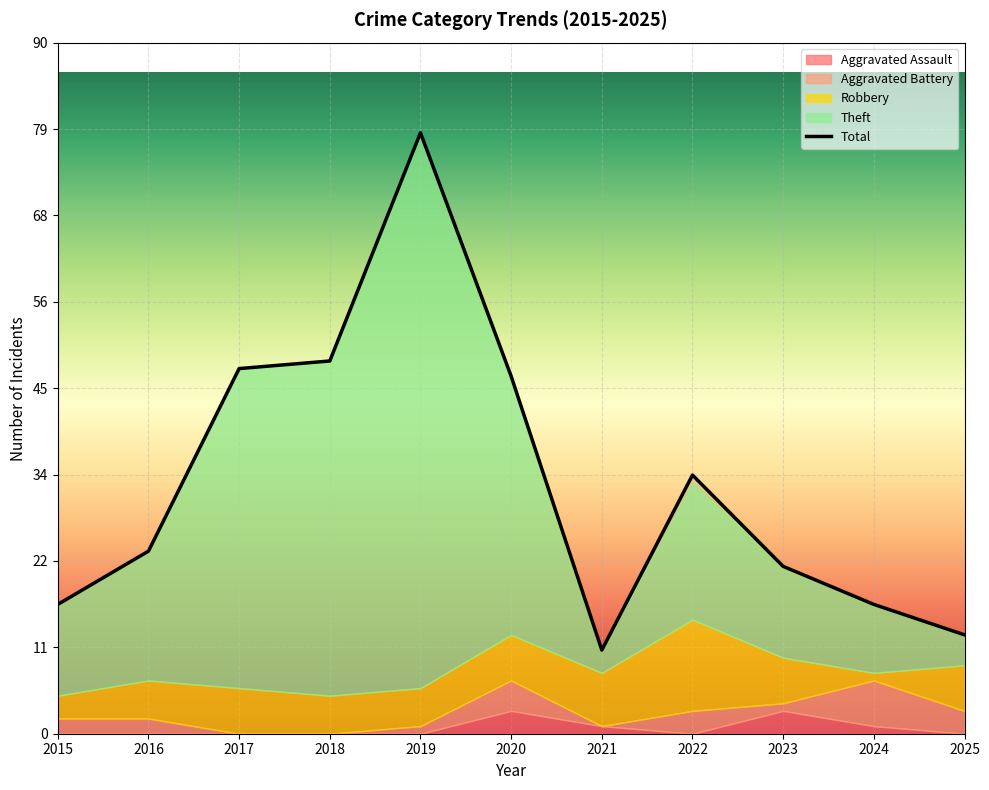

Which series has the widest spread of values?

Theft